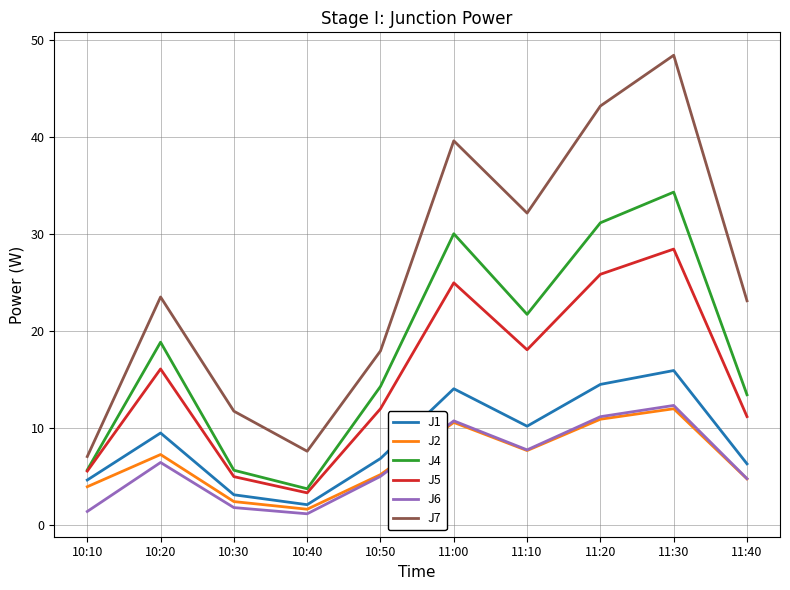

Is the value of J7 at 11:20 greater than the value of J6 at 10:10?

Yes